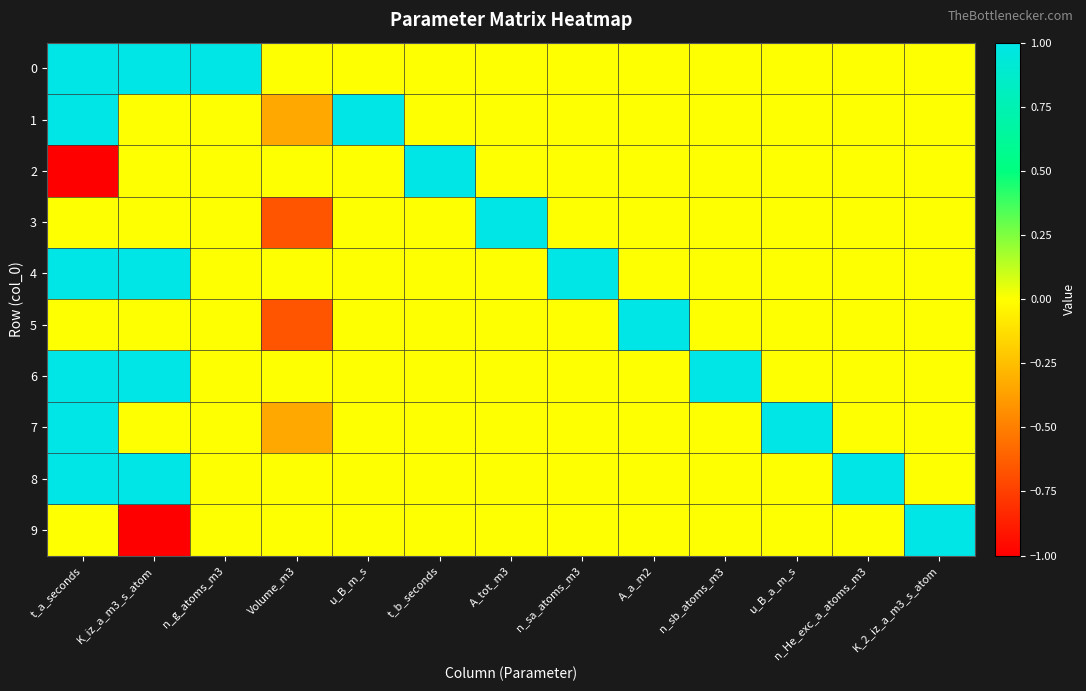

Reading left to right, list all the values displayed in this chart.

0: t_a_seconds=1.0	K_iz_a_m3_s_atom=1.0	n_g_atoms_m3=1.0	Volume_m3=0.0	u_B_m_s=0.0	t_b_seconds=0.0	A_tot_m3=0.0	n_sa_atoms_m3=0.0	A_a_m2=0.0	n_sb_atoms_m3=0.0	u_B_a_m_s=0.0	n_He_exc_a_atoms_m3=0.0	K_2_iz_a_m3_s_atom=0.0
1: t_a_seconds=1.0	K_iz_a_m3_s_atom=0.0	n_g_atoms_m3=0.0	Volume_m3=-0.3	u_B_m_s=1.0	t_b_seconds=0.0	A_tot_m3=0.0	n_sa_atoms_m3=0.0	A_a_m2=0.0	n_sb_atoms_m3=0.0	u_B_a_m_s=0.0	n_He_exc_a_atoms_m3=0.0	K_2_iz_a_m3_s_atom=0.0
2: t_a_seconds=-1.0	K_iz_a_m3_s_atom=0.0	n_g_atoms_m3=0.0	Volume_m3=0.0	u_B_m_s=0.0	t_b_seconds=1.0	A_tot_m3=0.0	n_sa_atoms_m3=0.0	A_a_m2=0.0	n_sb_atoms_m3=0.0	u_B_a_m_s=0.0	n_He_exc_a_atoms_m3=0.0	K_2_iz_a_m3_s_atom=0.0
3: t_a_seconds=0.0	K_iz_a_m3_s_atom=0.0	n_g_atoms_m3=0.0	Volume_m3=-0.7	u_B_m_s=0.0	t_b_seconds=0.0	A_tot_m3=1.0	n_sa_atoms_m3=0.0	A_a_m2=0.0	n_sb_atoms_m3=0.0	u_B_a_m_s=0.0	n_He_exc_a_atoms_m3=0.0	K_2_iz_a_m3_s_atom=0.0
4: t_a_seconds=1.0	K_iz_a_m3_s_atom=1.0	n_g_atoms_m3=0.0	Volume_m3=0.0	u_B_m_s=0.0	t_b_seconds=0.0	A_tot_m3=0.0	n_sa_atoms_m3=1.0	A_a_m2=0.0	n_sb_atoms_m3=0.0	u_B_a_m_s=0.0	n_He_exc_a_atoms_m3=0.0	K_2_iz_a_m3_s_atom=0.0
5: t_a_seconds=0.0	K_iz_a_m3_s_atom=0.0	n_g_atoms_m3=0.0	Volume_m3=-0.7	u_B_m_s=0.0	t_b_seconds=0.0	A_tot_m3=0.0	n_sa_atoms_m3=0.0	A_a_m2=1.0	n_sb_atoms_m3=0.0	u_B_a_m_s=0.0	n_He_exc_a_atoms_m3=0.0	K_2_iz_a_m3_s_atom=0.0
6: t_a_seconds=1.0	K_iz_a_m3_s_atom=1.0	n_g_atoms_m3=0.0	Volume_m3=0.0	u_B_m_s=0.0	t_b_seconds=0.0	A_tot_m3=0.0	n_sa_atoms_m3=0.0	A_a_m2=0.0	n_sb_atoms_m3=1.0	u_B_a_m_s=0.0	n_He_exc_a_atoms_m3=0.0	K_2_iz_a_m3_s_atom=0.0
7: t_a_seconds=1.0	K_iz_a_m3_s_atom=0.0	n_g_atoms_m3=0.0	Volume_m3=-0.3	u_B_m_s=0.0	t_b_seconds=0.0	A_tot_m3=0.0	n_sa_atoms_m3=0.0	A_a_m2=0.0	n_sb_atoms_m3=0.0	u_B_a_m_s=1.0	n_He_exc_a_atoms_m3=0.0	K_2_iz_a_m3_s_atom=0.0
8: t_a_seconds=1.0	K_iz_a_m3_s_atom=1.0	n_g_atoms_m3=0.0	Volume_m3=0.0	u_B_m_s=0.0	t_b_seconds=0.0	A_tot_m3=0.0	n_sa_atoms_m3=0.0	A_a_m2=0.0	n_sb_atoms_m3=0.0	u_B_a_m_s=0.0	n_He_exc_a_atoms_m3=1.0	K_2_iz_a_m3_s_atom=0.0
9: t_a_seconds=0.0	K_iz_a_m3_s_atom=-1.0	n_g_atoms_m3=0.0	Volume_m3=0.0	u_B_m_s=0.0	t_b_seconds=0.0	A_tot_m3=0.0	n_sa_atoms_m3=0.0	A_a_m2=0.0	n_sb_atoms_m3=0.0	u_B_a_m_s=0.0	n_He_exc_a_atoms_m3=0.0	K_2_iz_a_m3_s_atom=1.0